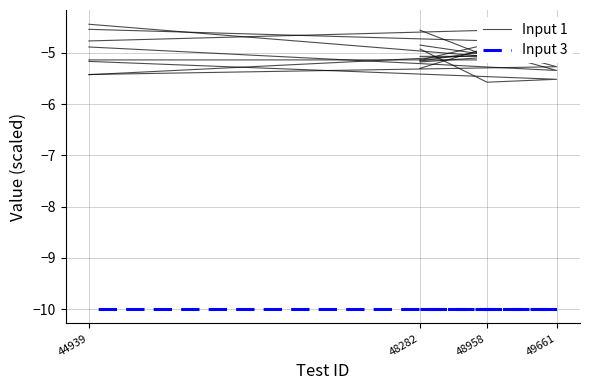

At which label does Input 1 reach its peak?

44939